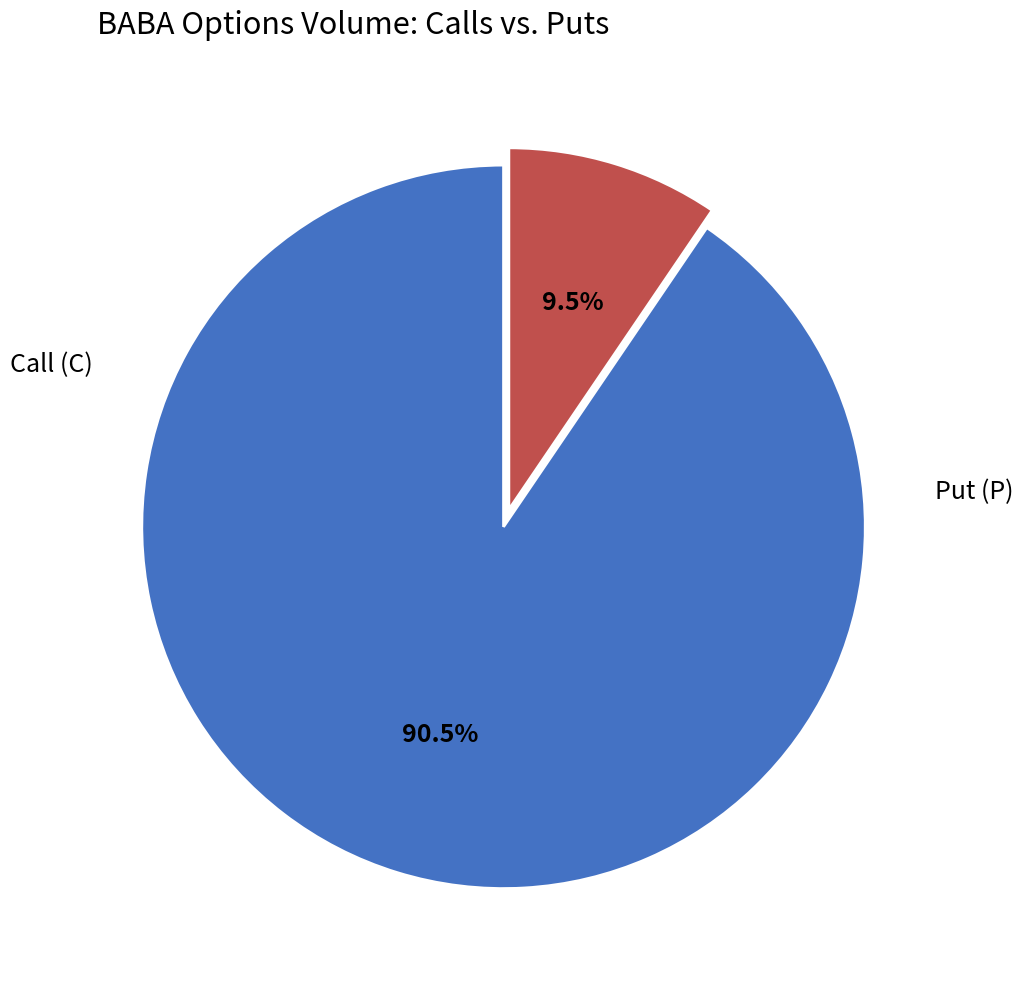

Does any single category account for the majority?

Yes